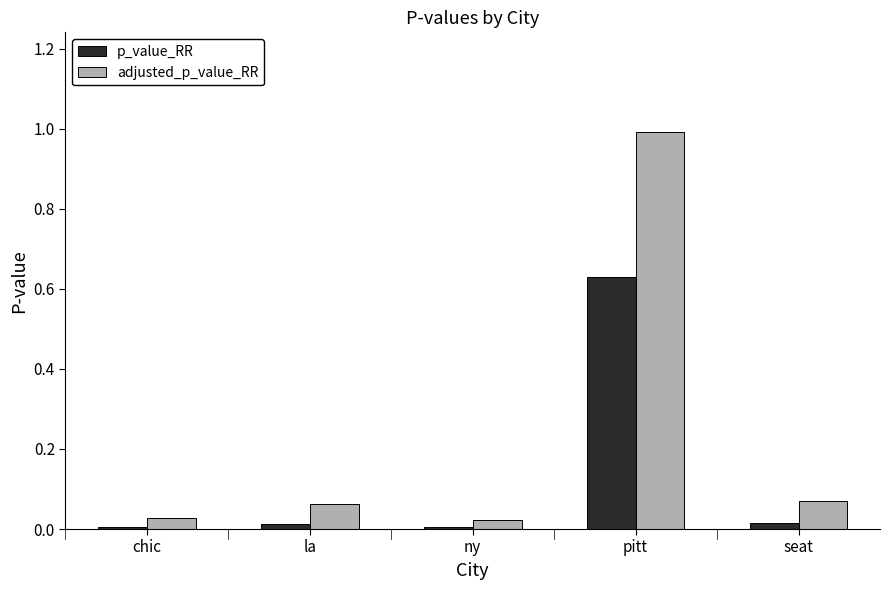

Which series has the largest total across all categories?

adjusted_p_value_RR